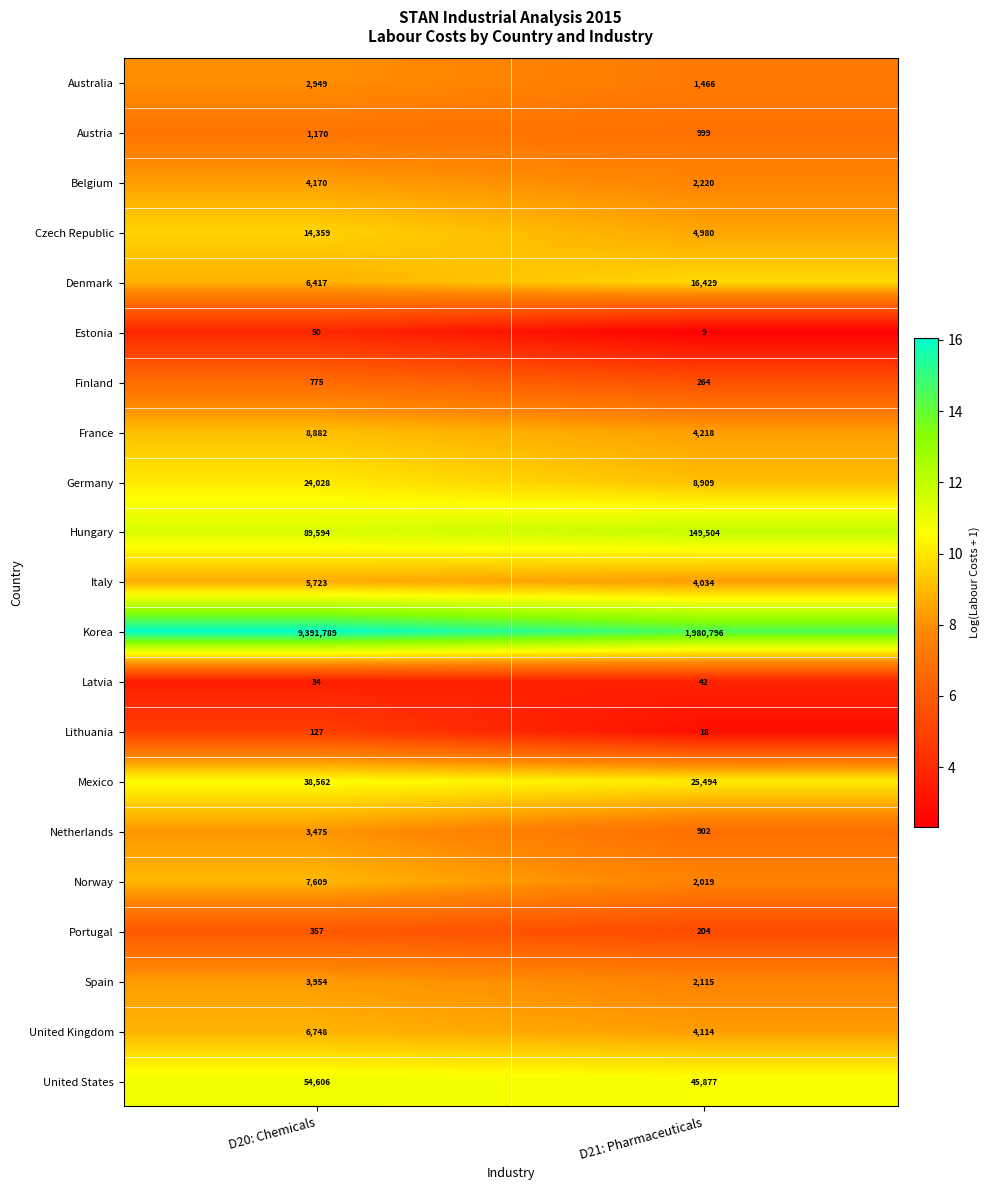

What is the difference between the maximum and minimum values in the Latvia series?

8